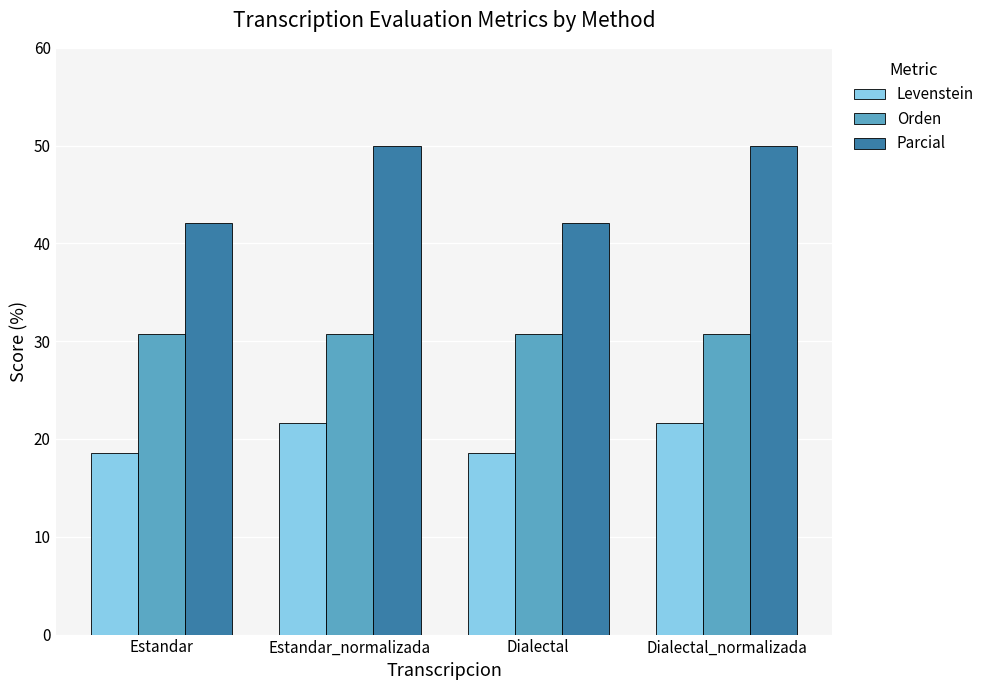

What is the label of the 1st bar from the right?

Dialectal_normalizada